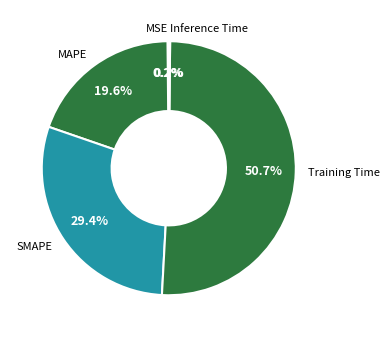

What percentage is NOT represented by SMAPE?

70.6%